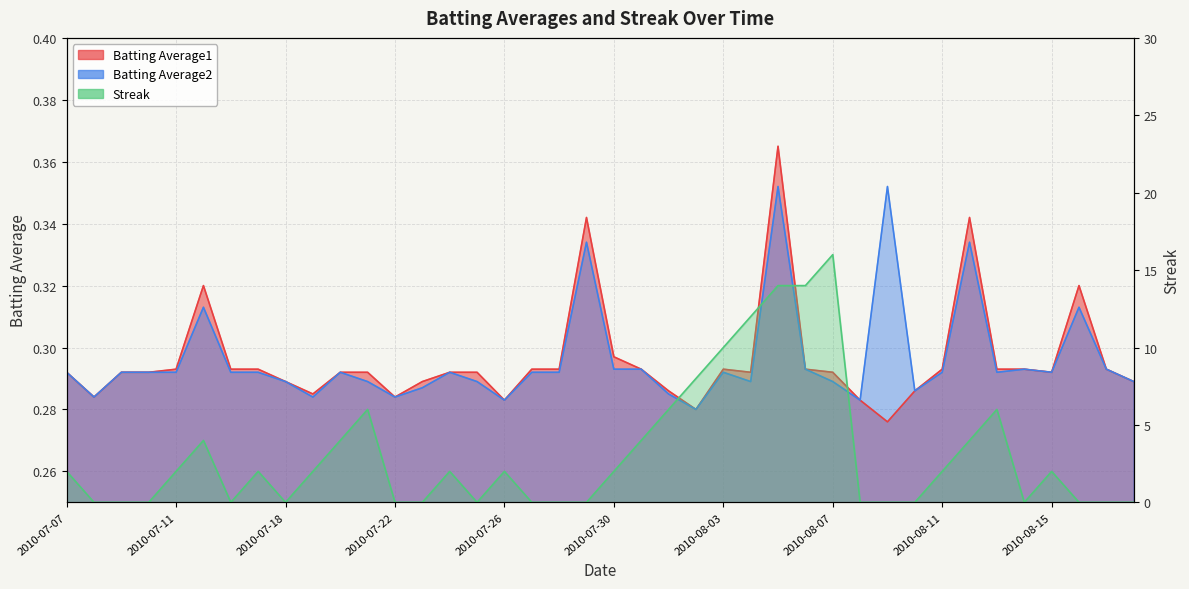

Reading left to right, extract all data points from this chart.

Batting Average1: 0.3	0.3	0.3	0.3	0.3	0.3	0.3	0.3	0.3	0.3	0.3	0.3	0.3	0.3	0.3	0.3	0.3	0.3	0.3	0.3	0.3	0.3	0.3	0.3	0.3	0.3	0.4	0.3	0.3	0.3	0.3	0.3	0.3	0.3	0.3	0.3	0.3	0.3	0.3	0.3
Batting Average2: 0.3	0.3	0.3	0.3	0.3	0.3	0.3	0.3	0.3	0.3	0.3	0.3	0.3	0.3	0.3	0.3	0.3	0.3	0.3	0.3	0.3	0.3	0.3	0.3	0.3	0.3	0.4	0.3	0.3	0.3	0.4	0.3	0.3	0.3	0.3	0.3	0.3	0.3	0.3	0.3
Streak: 2.0	0.0	0.0	0.0	2.0	4.0	0.0	2.0	0.0	2.0	4.0	6.0	0.0	0.0	2.0	0.0	2.0	0.0	0.0	0.0	2.0	4.0	6.0	8.0	10.0	12.0	14.0	14.0	16.0	0.0	0.0	0.0	2.0	4.0	6.0	0.0	2.0	0.0	0.0	0.0